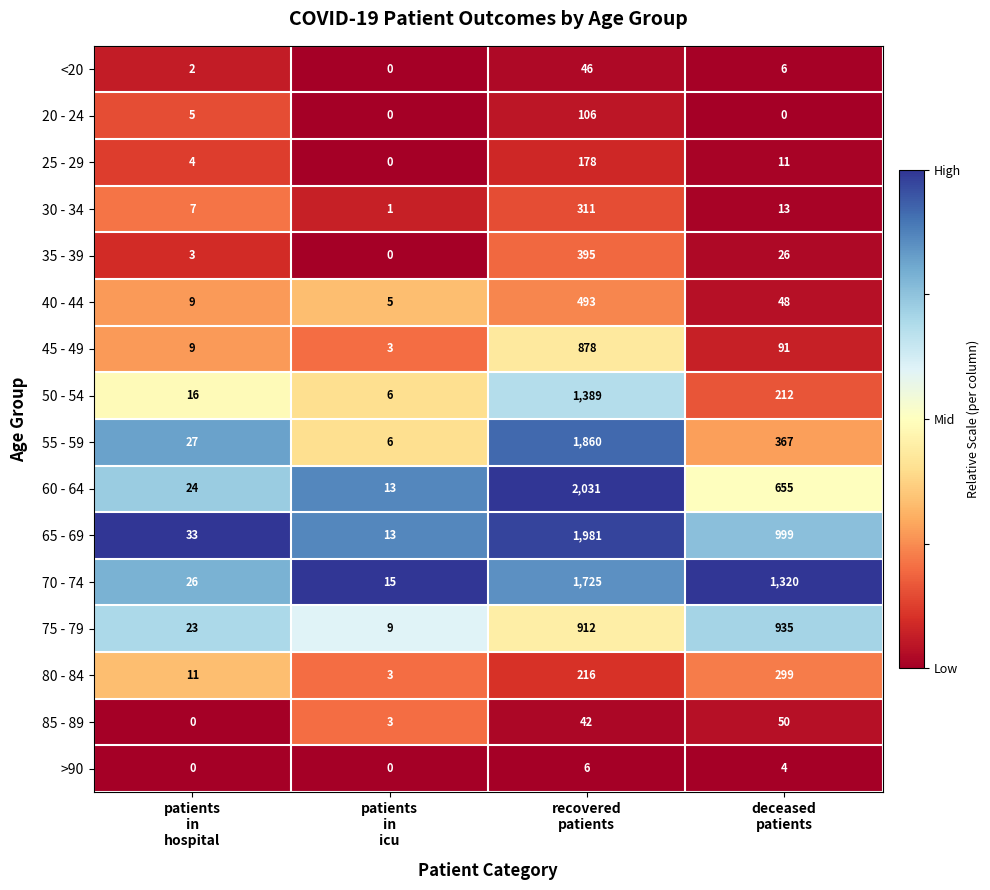

Rank the series by their maximum value, from lowest to highest.

>90, <20, 85 - 89, 20 - 24, 25 - 29, 80 - 84, 30 - 34, 35 - 39, 40 - 44, 45 - 49, 75 - 79, 50 - 54, 70 - 74, 55 - 59, 65 - 69, 60 - 64